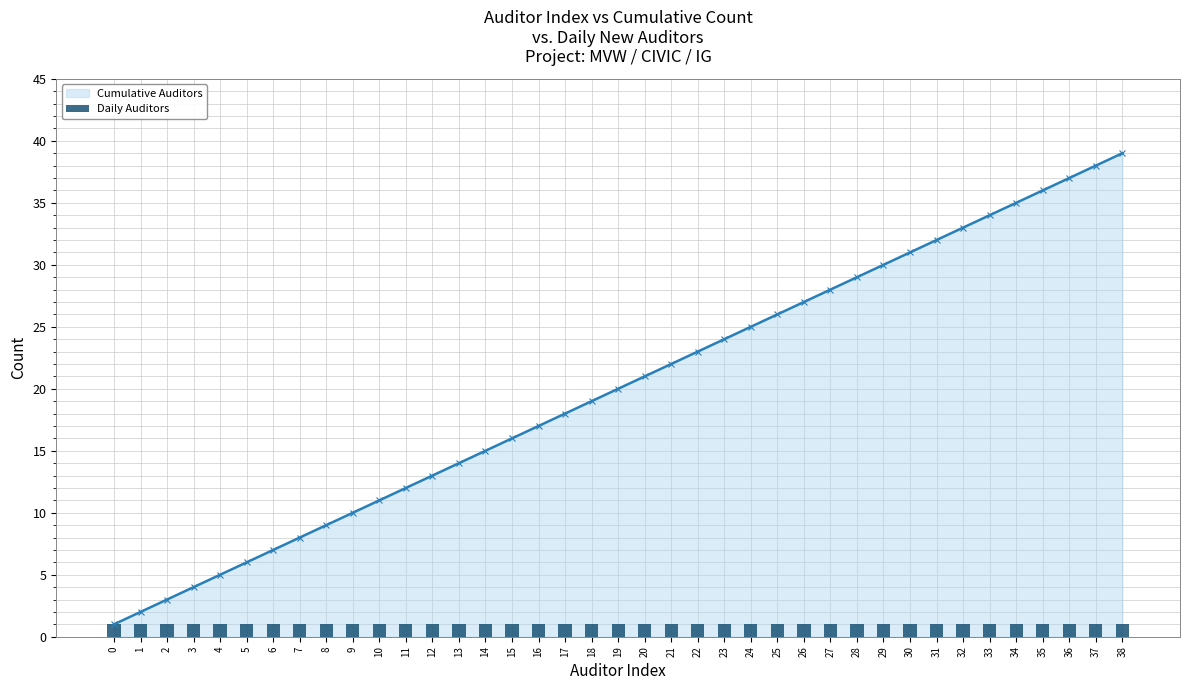

List the labels in order of value, smallest first.

0, 1, 2, 3, 4, 5, 6, 7, 8, 9, 10, 11, 12, 13, 14, 15, 16, 17, 18, 19, 20, 21, 22, 23, 24, 25, 26, 27, 28, 29, 30, 31, 32, 33, 34, 35, 36, 37, 38